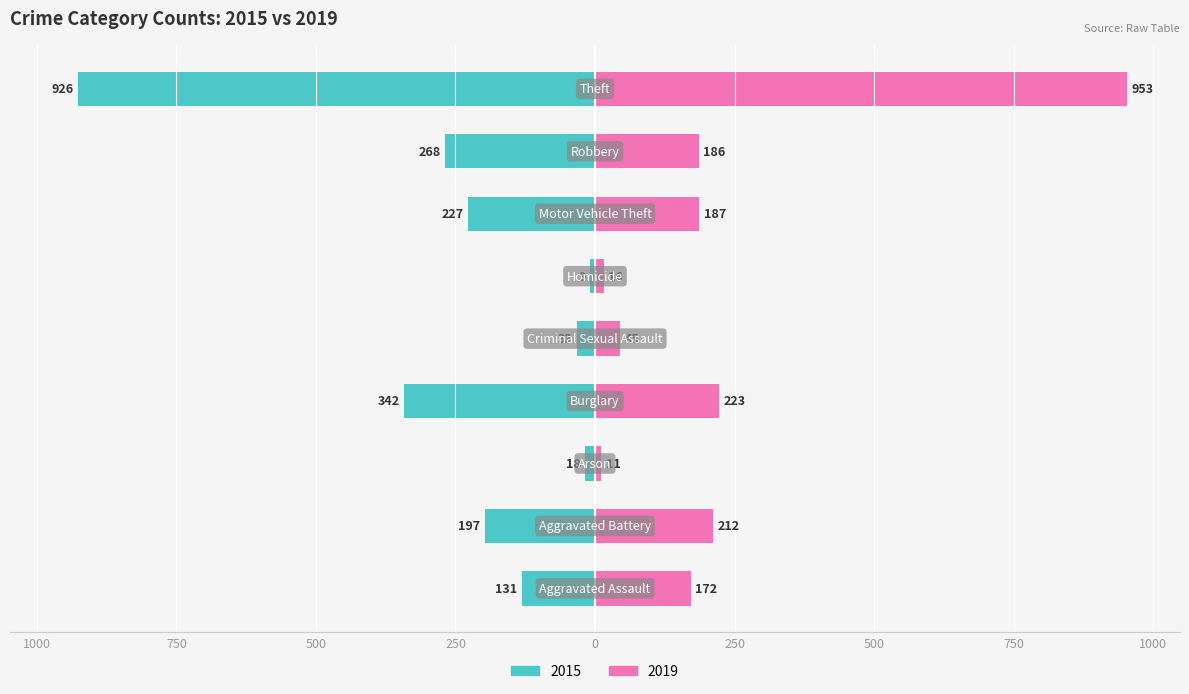

At how many categories does at least one series exceed 930?

1